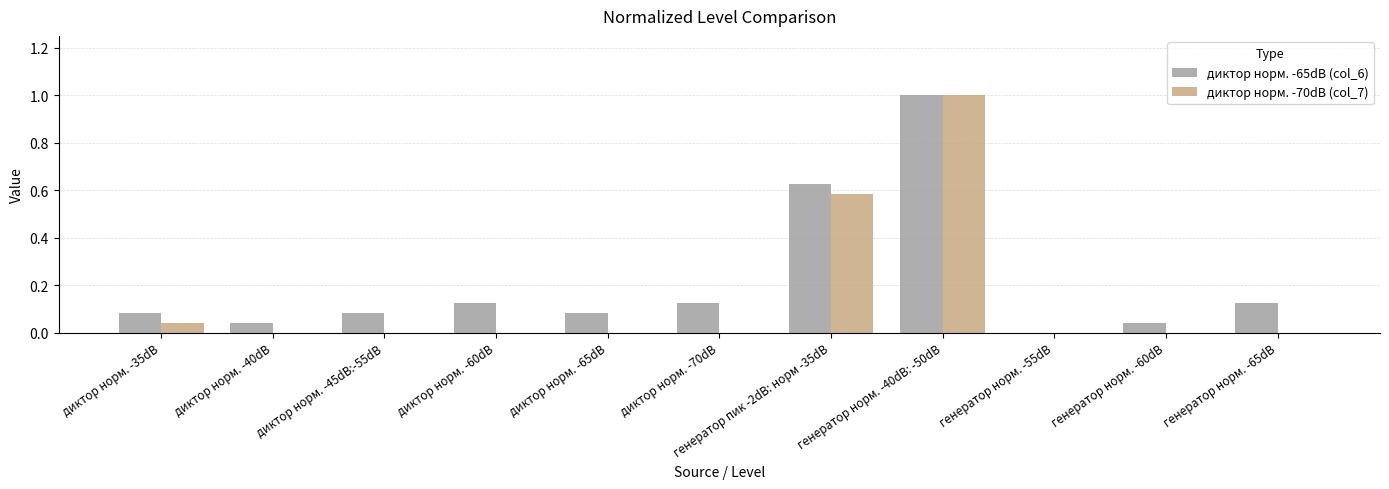

True or false: диктор норм. -70dB (col_7) has a value of -0.5 at диктор норм. -60dB.

False